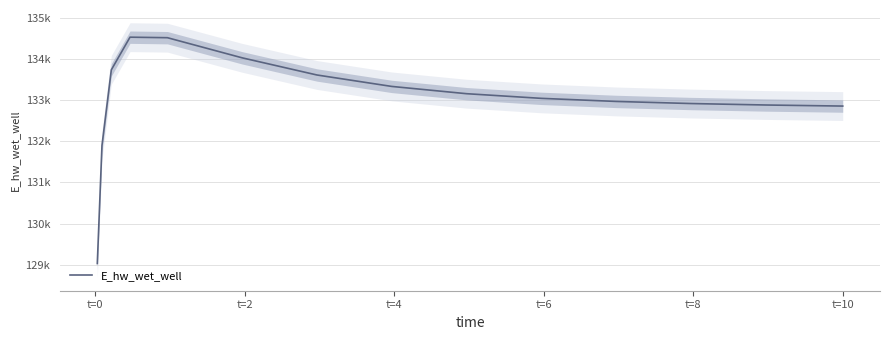

Reading left to right, extract all data points from this chart.

129032.5	131898.8	133733.6	134526.5	134514.0	134025.2	133608.8	133331.3	133155.0	133041.8	132967.1	132916.2	132880.5	132855.3	132854.6